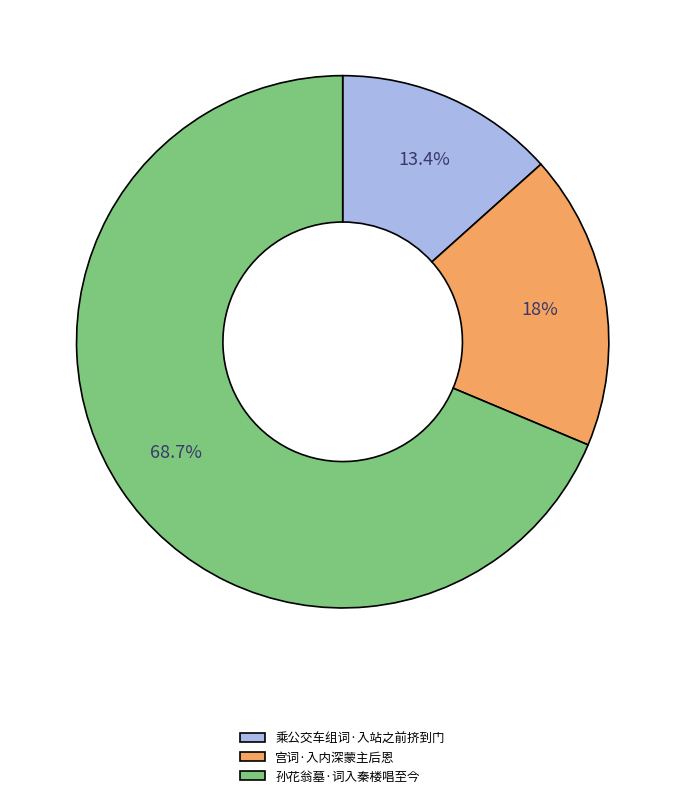

What is the smallest slice in the pie chart?

乘公交车组词·入站之前挤到门